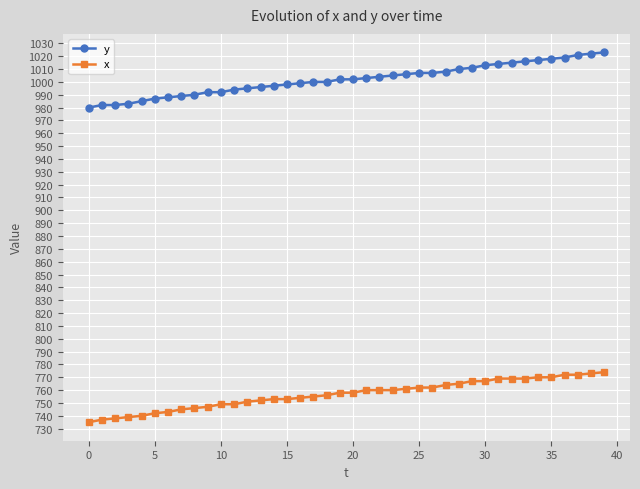

At how many categories does at least one series exceed 800?

40